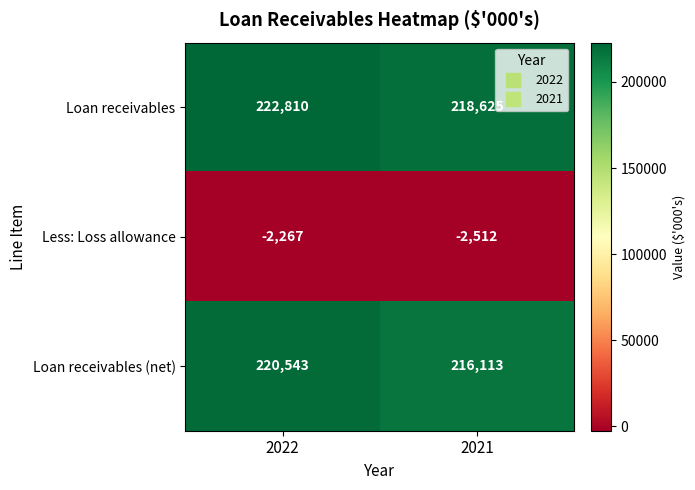

How many data points in Loan receivables (net) are less than 220543?

1